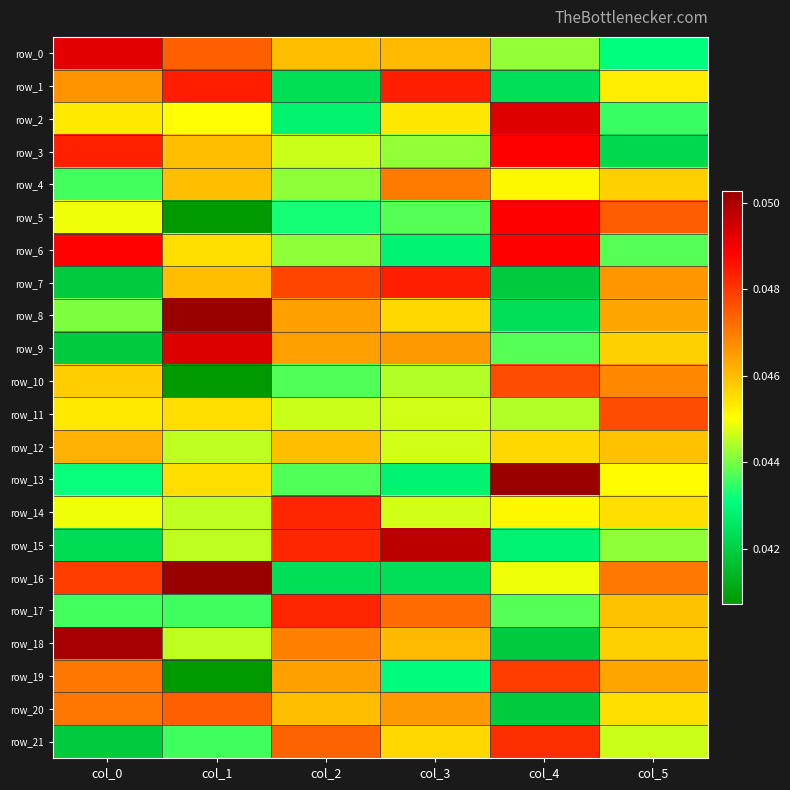

At how many categories does at least one series exceed 0?

6